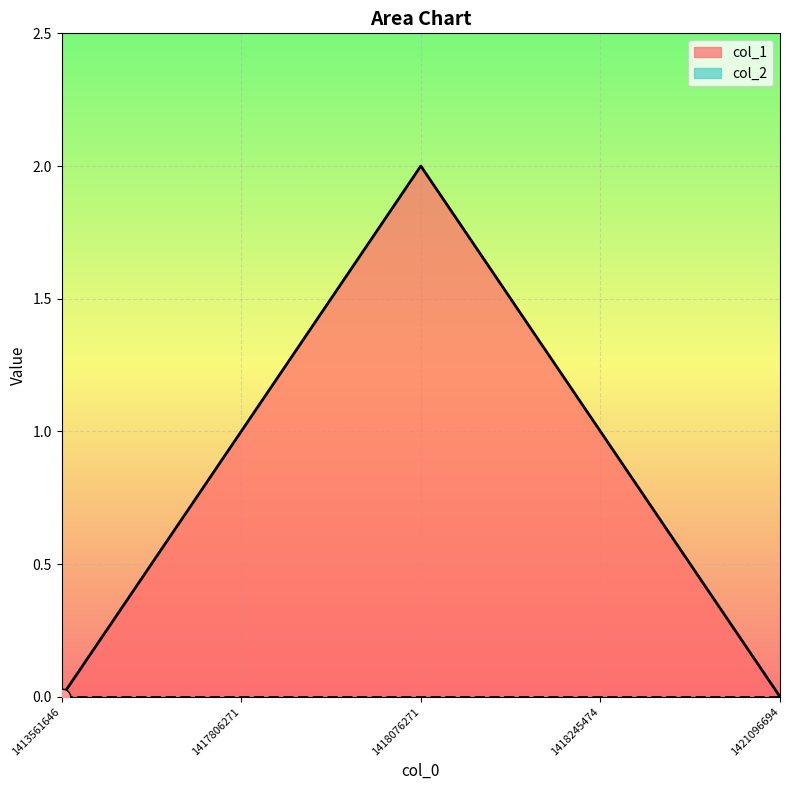

Is it true that the value at 1417806271 is 1?

False